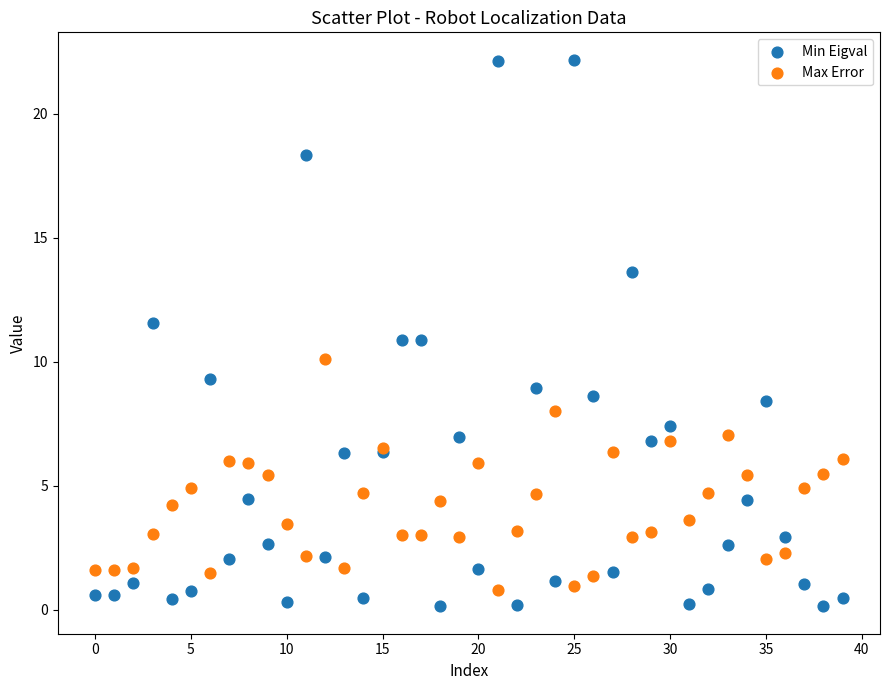

Which series reaches the maximum Y coordinate?

Min Eigval